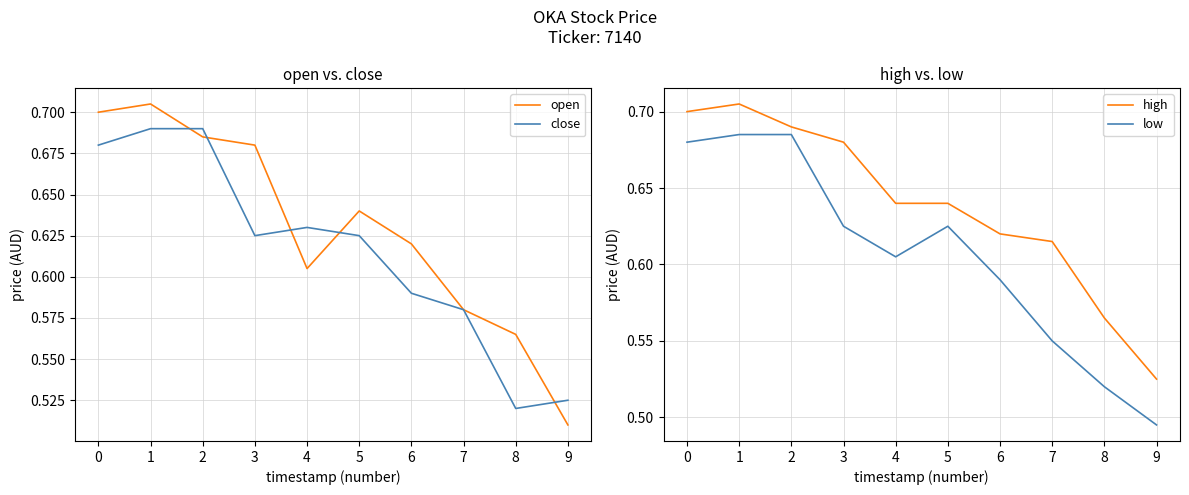

Is this an area chart (filled region under the line)?

No